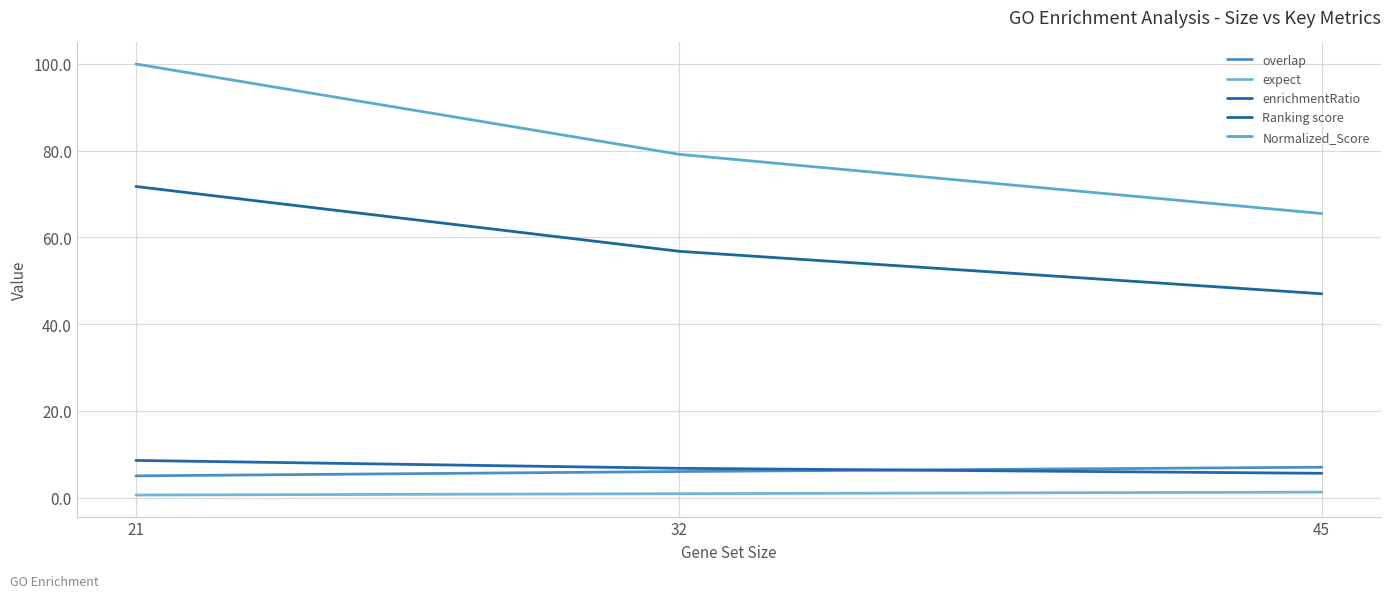

Does the chart display data point markers on the line(s)?

No